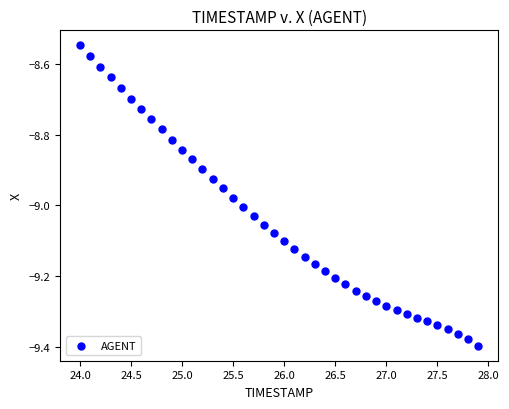

What is the range of Y values (max minus min)?

0.9